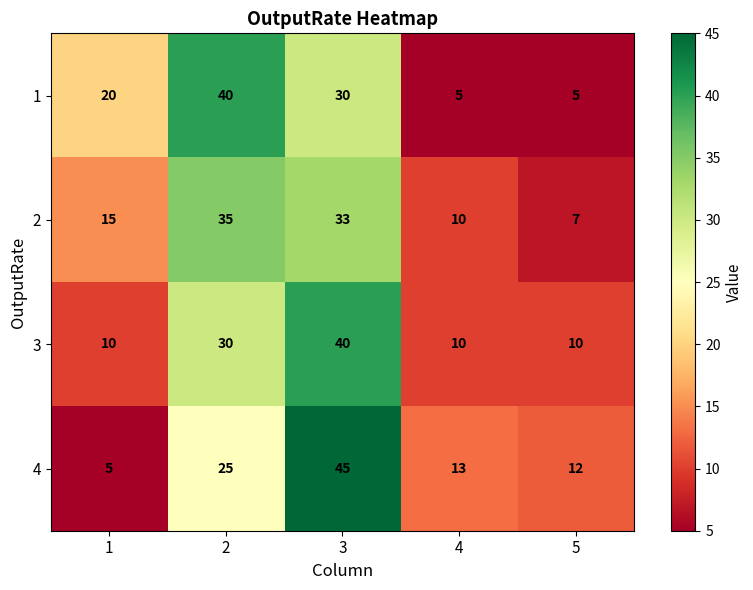

Which label corresponds to the largest value in the chart?

3